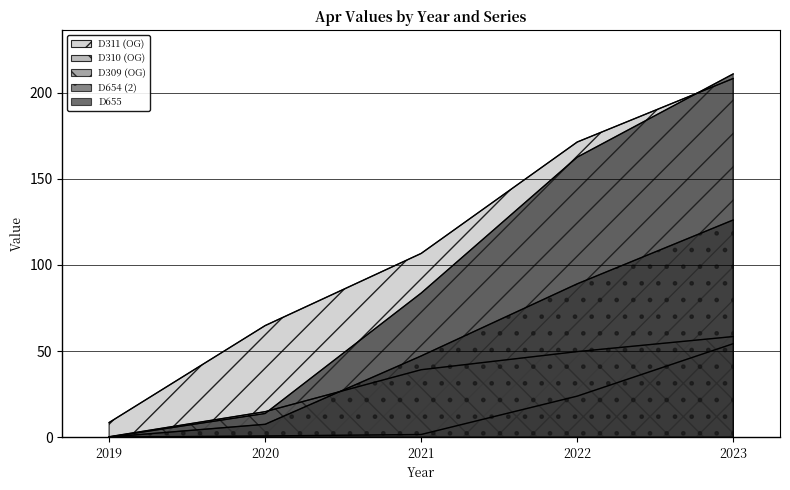

List the series in order of their peak value, highest first.

D655, D311 (OG), D654 (2), D310 (OG), D309 (OG)